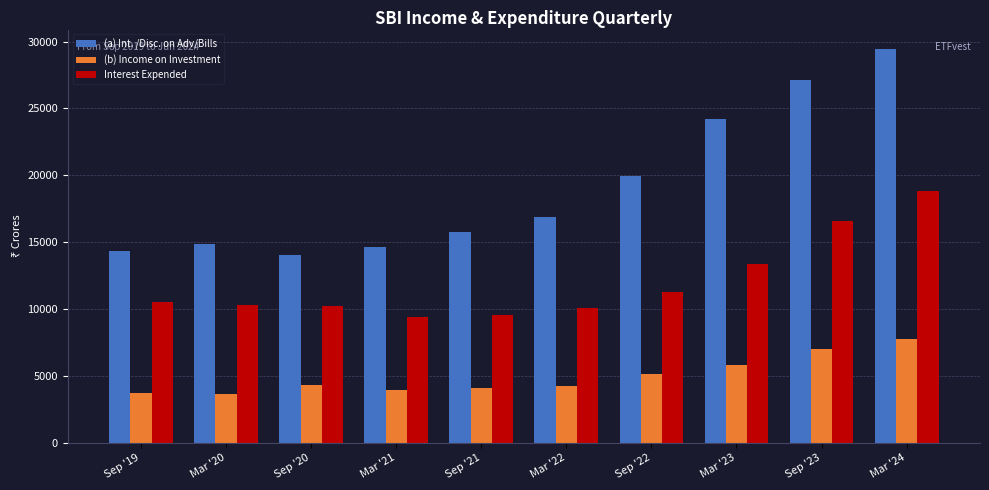

What is the average value of the Interest Expended series?

12011.9